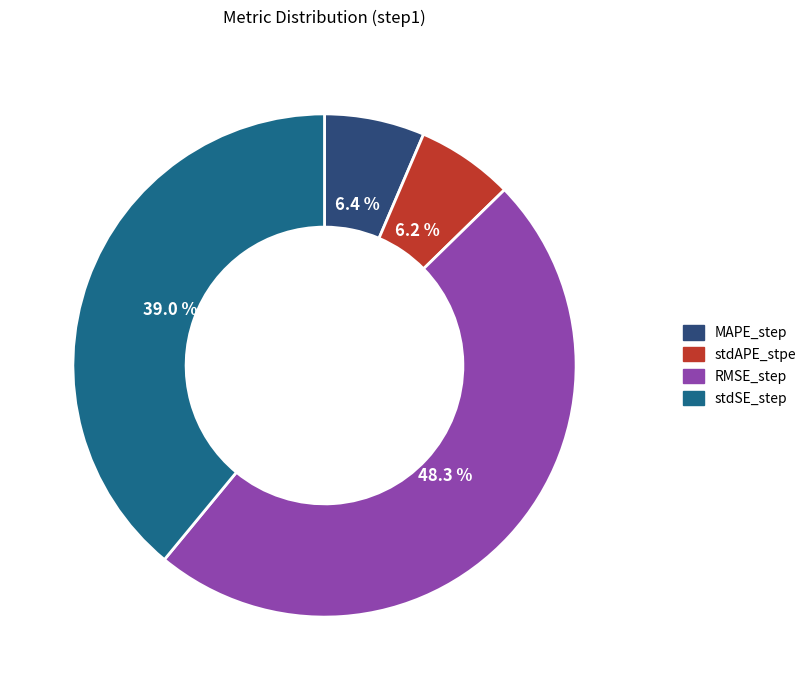

Count the number of slices in the pie.

4